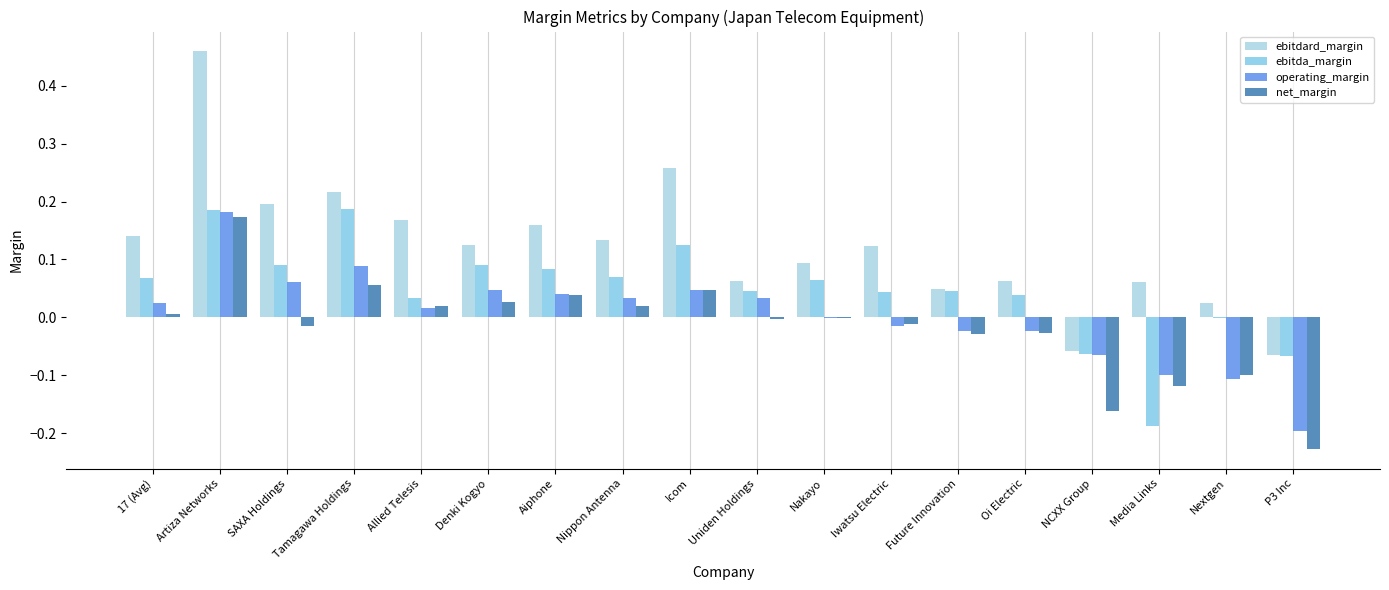

At NCXX Group, list the series in order from smallest to largest.

net_margin, operating_margin, ebitda_margin, ebitdard_margin